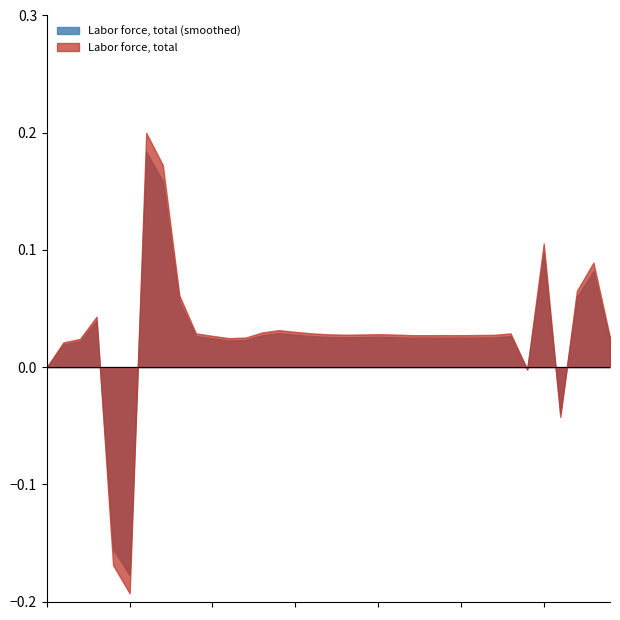

Rank the series by their average value, from highest to lowest.

Labor force, total, Labor force, total (smoothed)